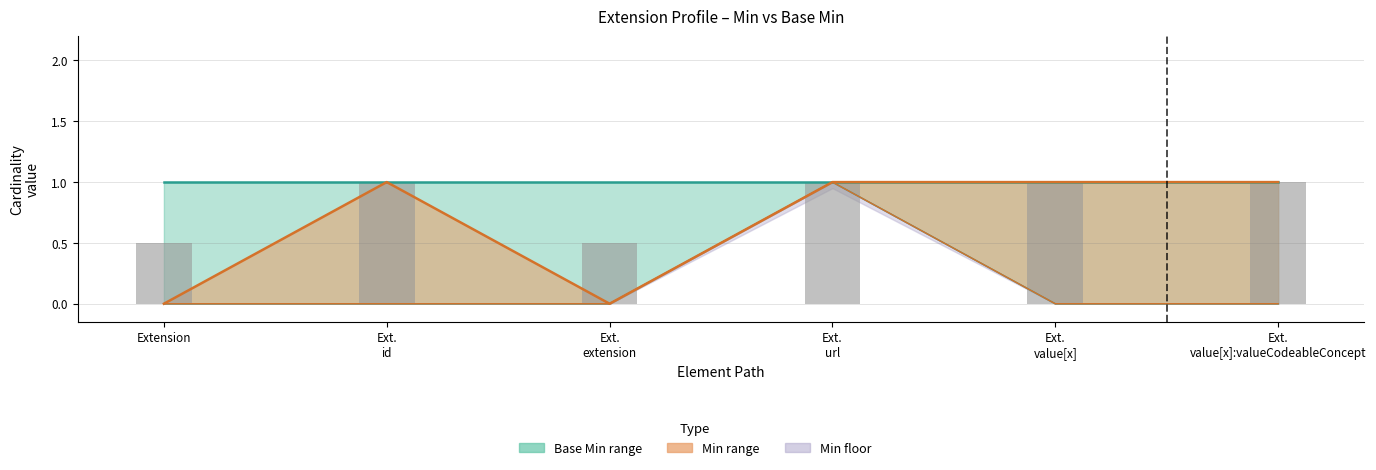

Reading left to right, list all the values displayed in this chart.

Extension=0.5	Ext.
id=1.0	Ext.
extension=0.5	Ext.
url=1.0	Ext.
value[x]=1.0	Ext.
value[x]:valueCodeableConcept=1.0